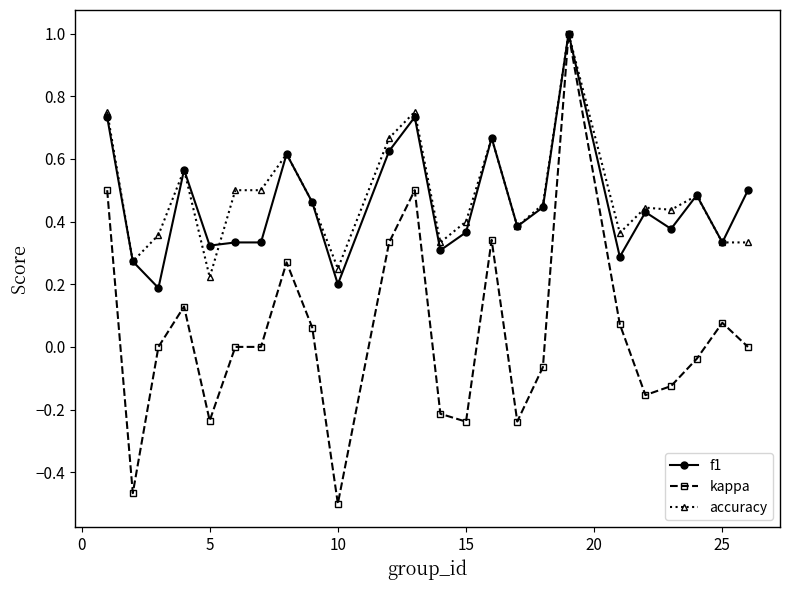

What is the highest value of the kappa series?

1.0